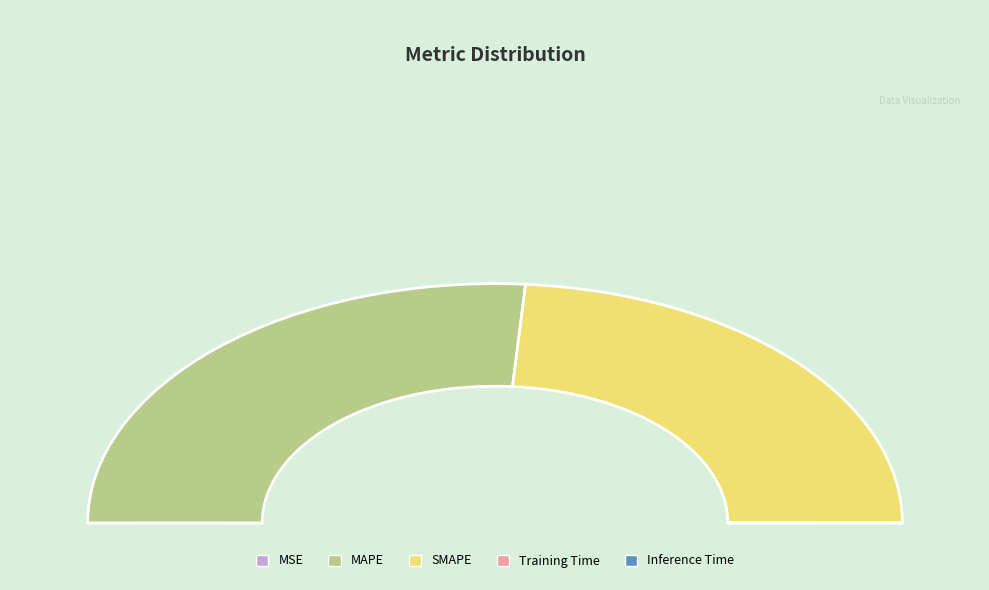

How many segments does this pie chart have?

5